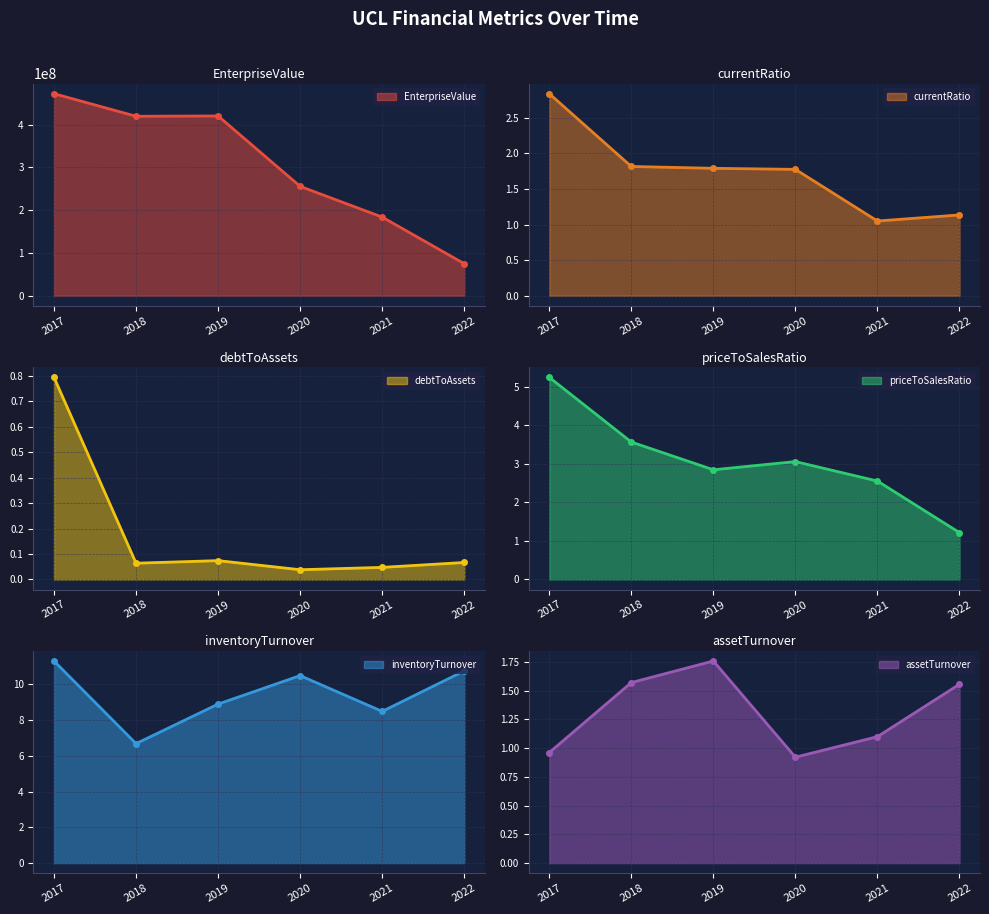

Reading right to left, what are all the values shown in this chart?

EnterpriseValue: 74929634.8	183769187.4	255599218.8	420082075.6	419410075.6	472190941.0
currentRatio: 1.1	1.0	1.8	1.8	1.8	2.8
debtToAssets: 0.1	0.0	0.0	0.1	0.1	0.8
priceToSalesRatio: 1.2	2.6	3.1	2.8	3.6	5.2
inventoryTurnover: 10.7	8.5	10.5	8.9	6.7	11.3
assetTurnover: 1.6	1.1	0.9	1.8	1.6	1.0